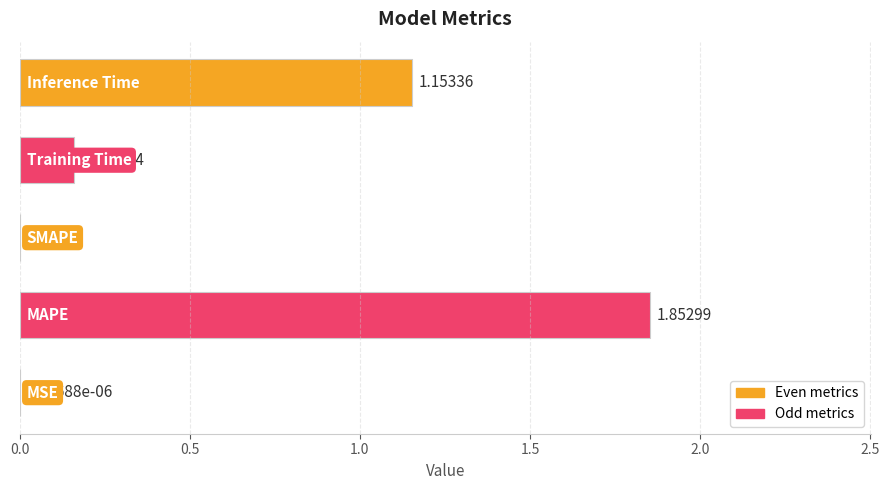

What is the sum of all values?

3.2